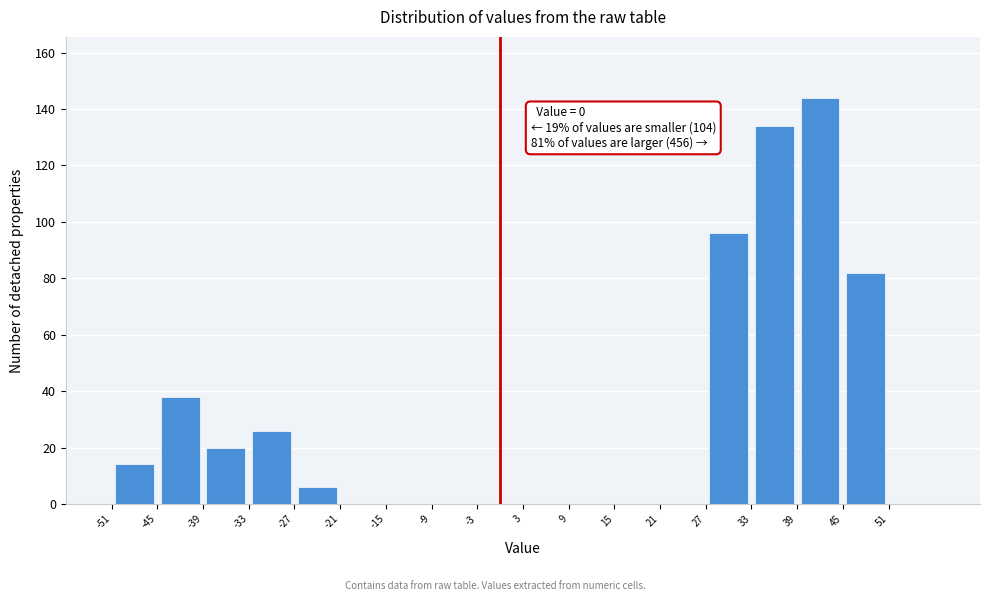

Over which range of the x-axis is the bar tallest?

39 to 45